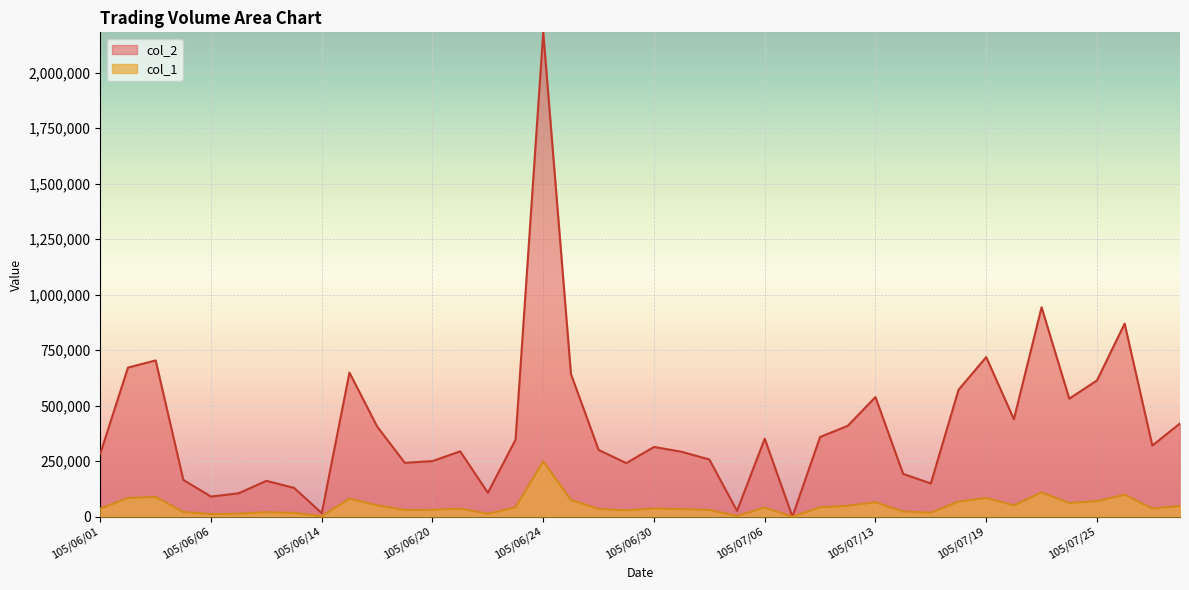

What is the approximate value of col_2 at 105/07/29, to the nearest 10?

419690